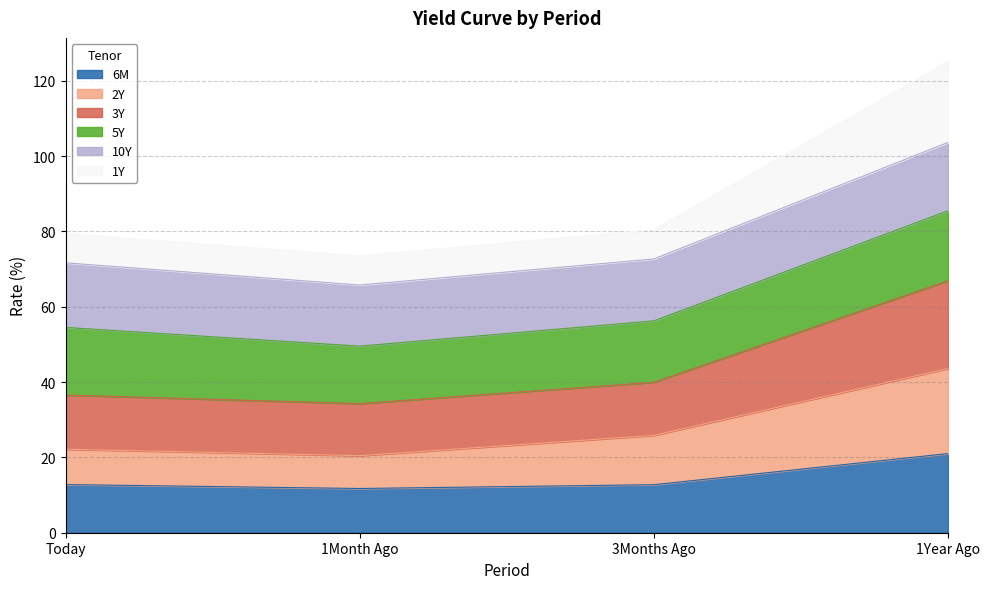

What value does the 2Y series have at 1Month Ago?

20.5